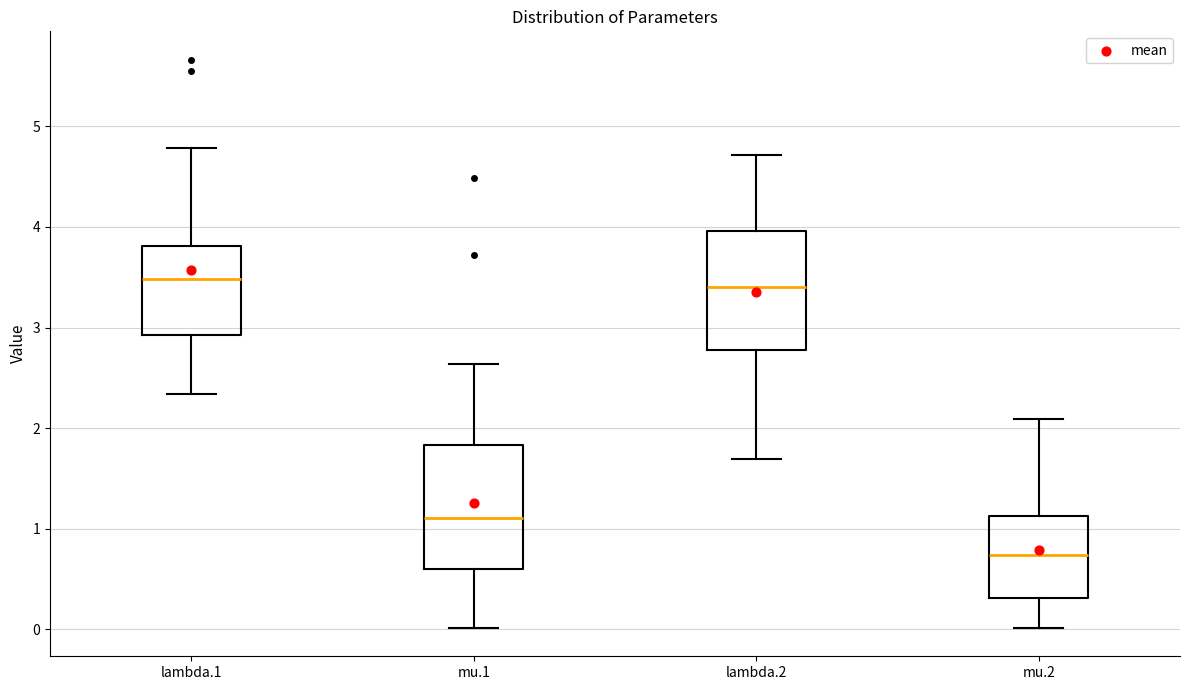

Reading left to right, transcribe this box plot: for each box, give where its median line is, the range the box spans, and where its two whiskers end, as read against the y-axis. The values are not printed on the chart, so give them approximately, as read against the axis.

lambda.1: median 3.5, box 2.9 to 3.8, whiskers 2.3 to 4.8
mu.1: median 1.1, box 0.6 to 1.8, whiskers 0.0 to 2.6
lambda.2: median 3.4, box 2.8 to 4.0, whiskers 1.7 to 4.7
mu.2: median 0.7, box 0.3 to 1.1, whiskers 0.0 to 2.1